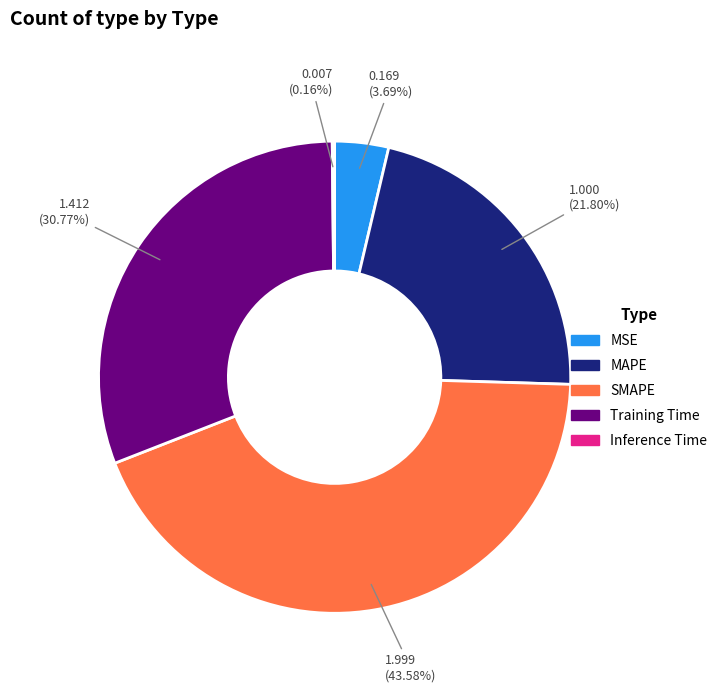

What percentage is the MAPE slice, to the nearest percent?

22%